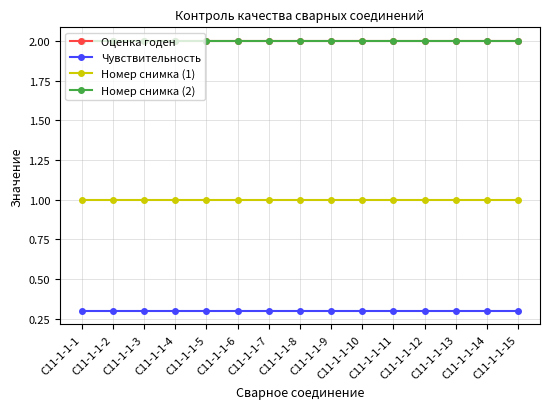

Is this an area chart (filled region under the line)?

No